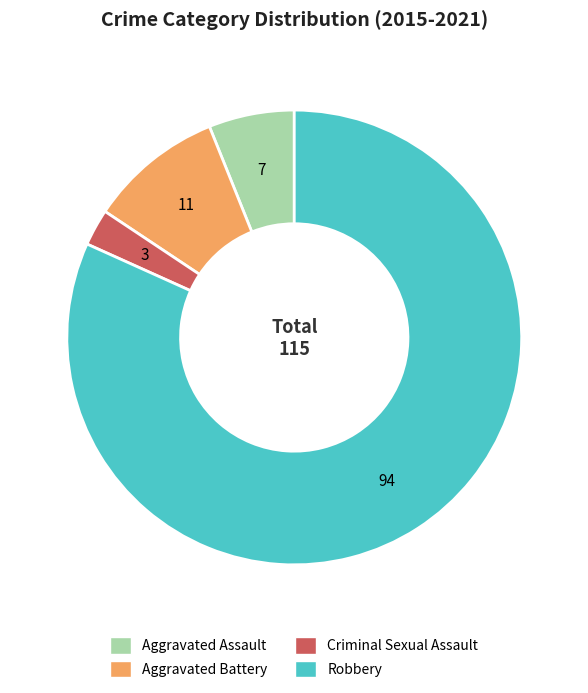

Do Aggravated Assault and Robbery together represent more than half of the pie?

Yes